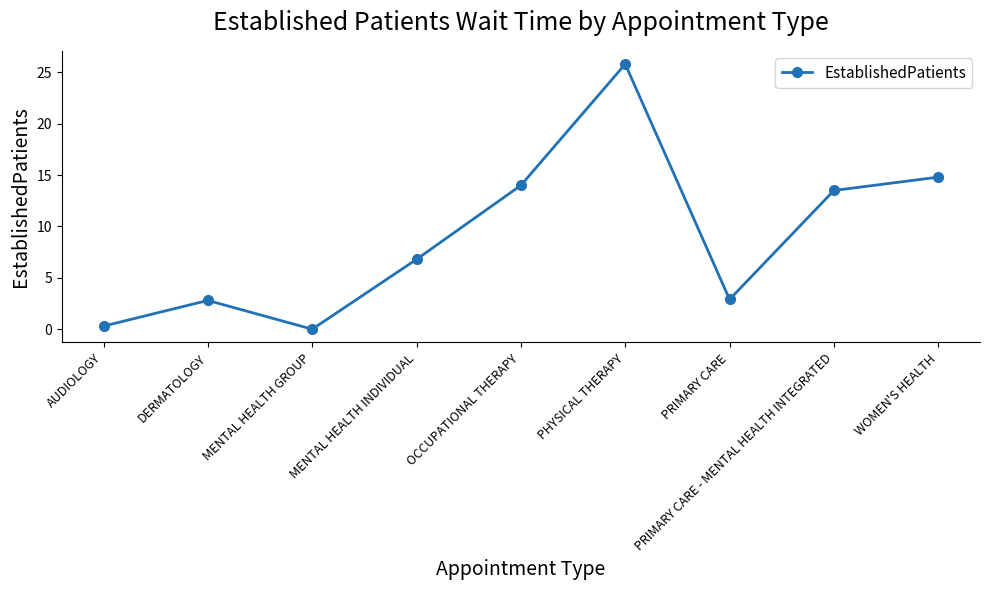

What position from the left is OCCUPATIONAL THERAPY?

5